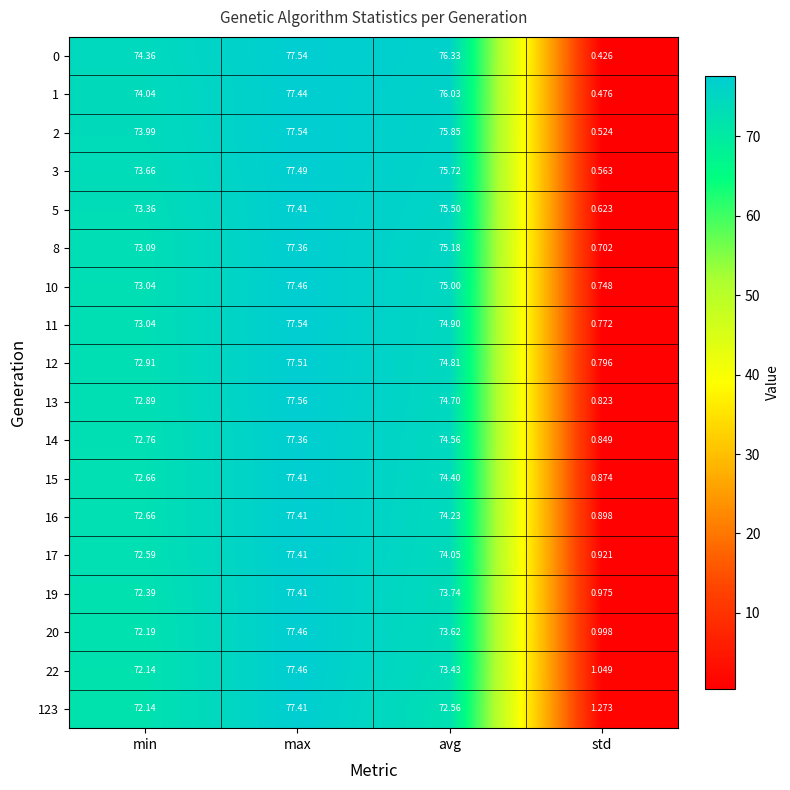

Where is 15 nearest to the value 39?

min